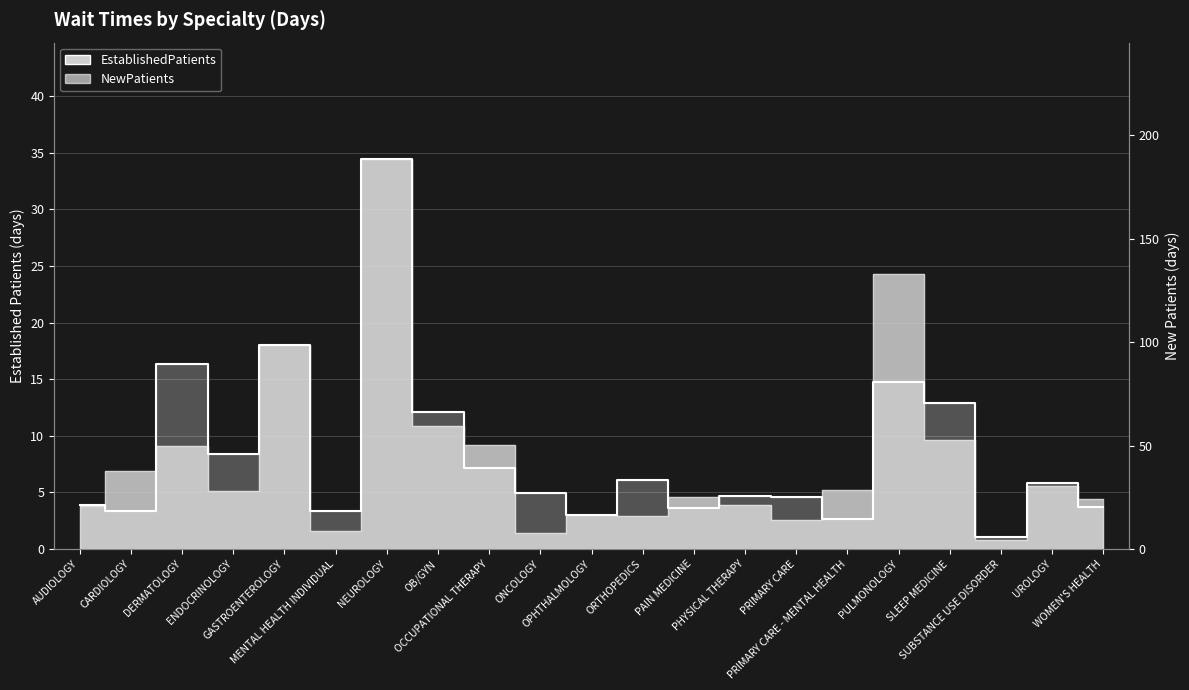

Which has a higher value, ONCOLOGY or AUDIOLOGY?

AUDIOLOGY